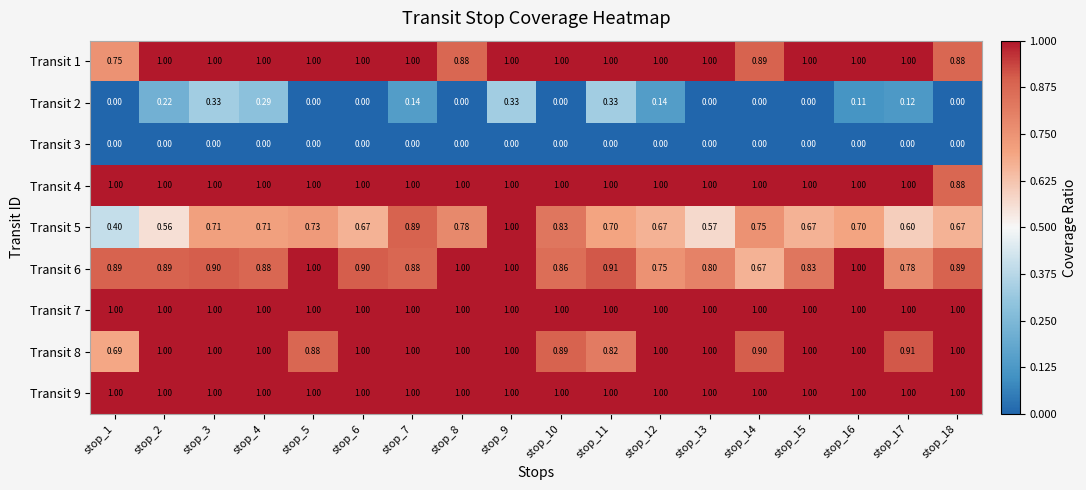

Which series has the largest total across all categories?

Transit 7